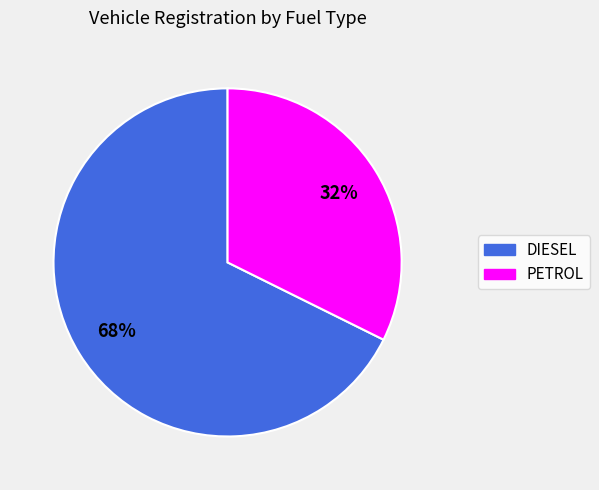

Is it true that PETROL is 19% of the pie?

False